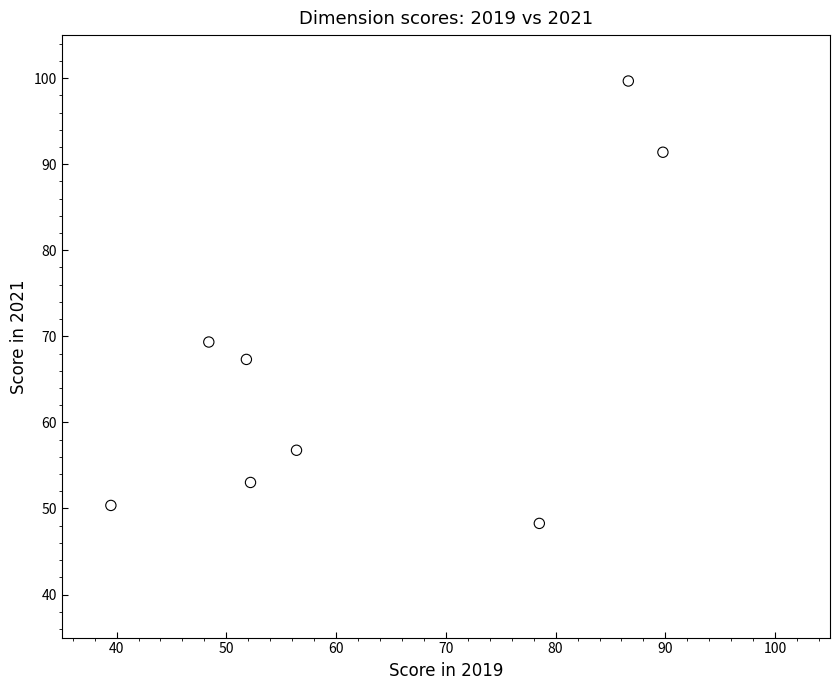

What Y value in the scatter plot is closest to 73?

69.3